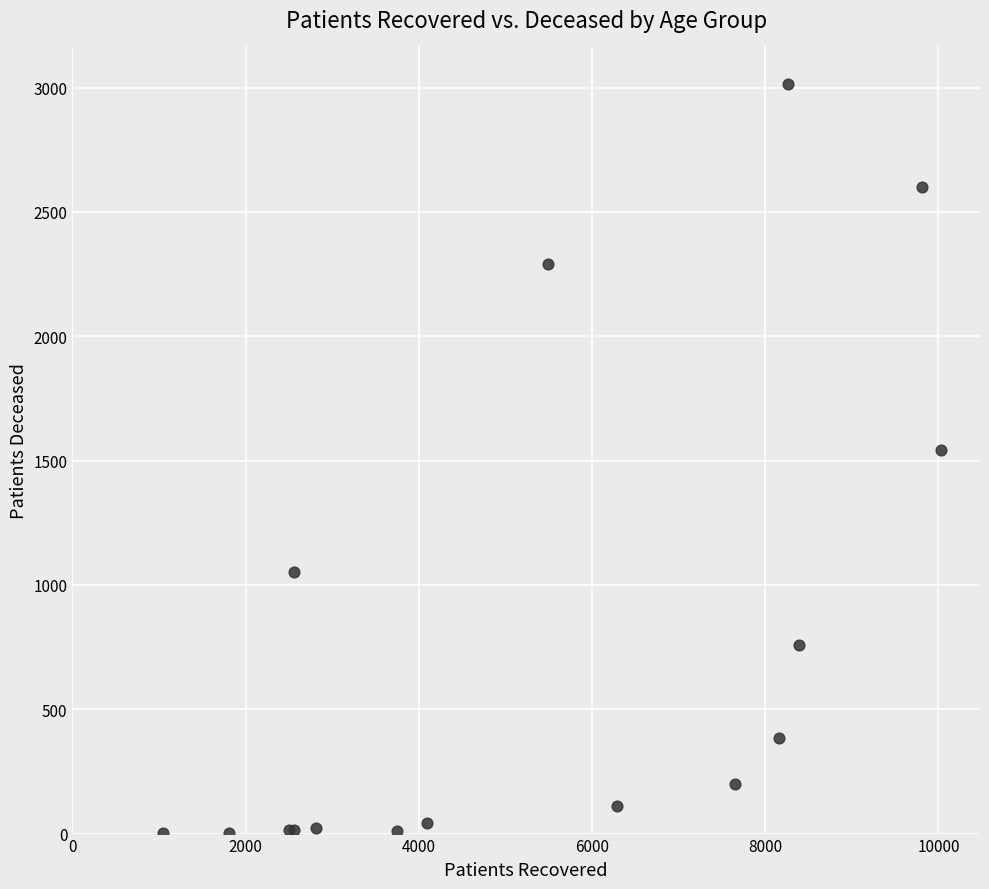

What Y value in the scatter plot is closest to 1509?

1542